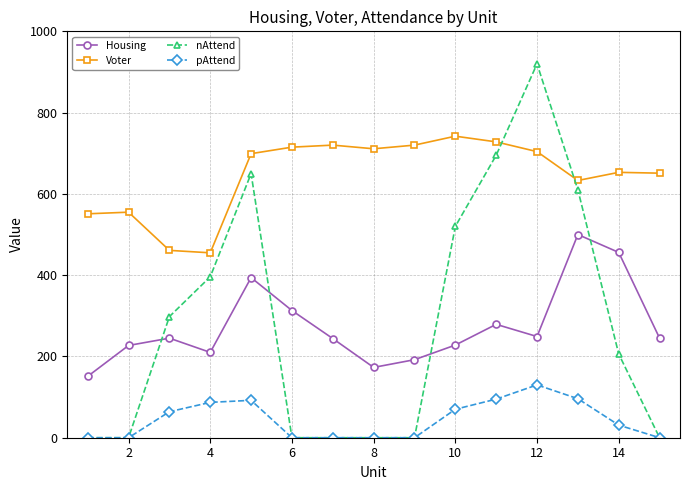

What is the average value of the nAttend series?

286